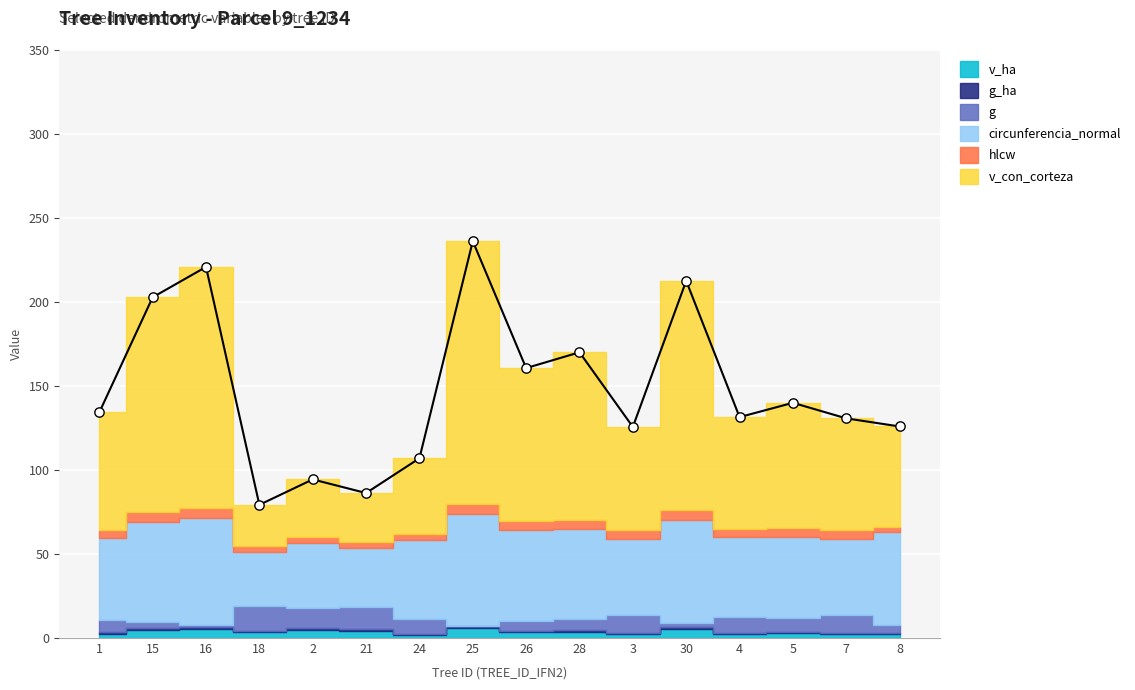

What is the total value across all series at 1?

134.3